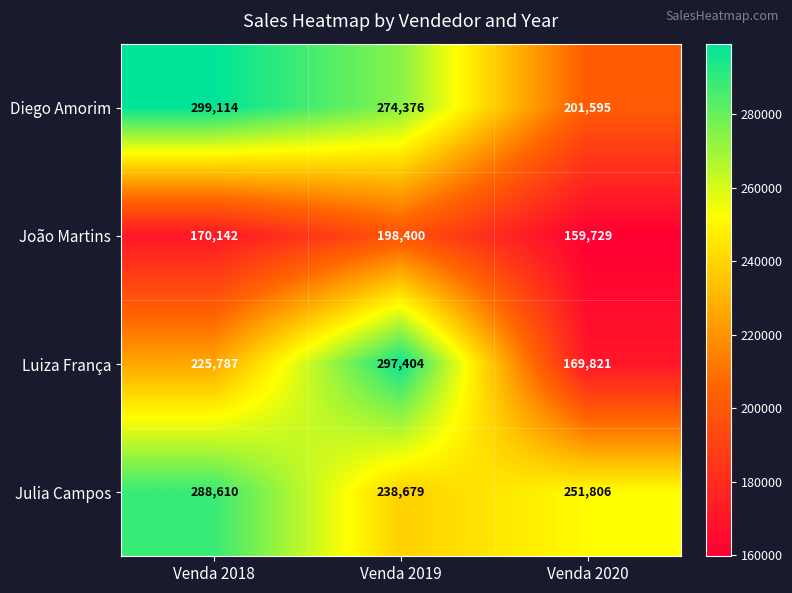

What is the sum of all Luiza França values?

693012